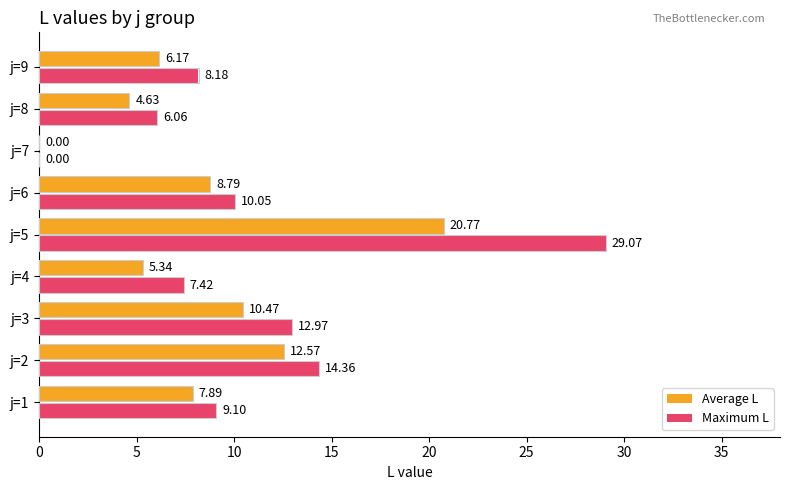

Between j=3 and j=7, which series saw the biggest shift?

Maximum L